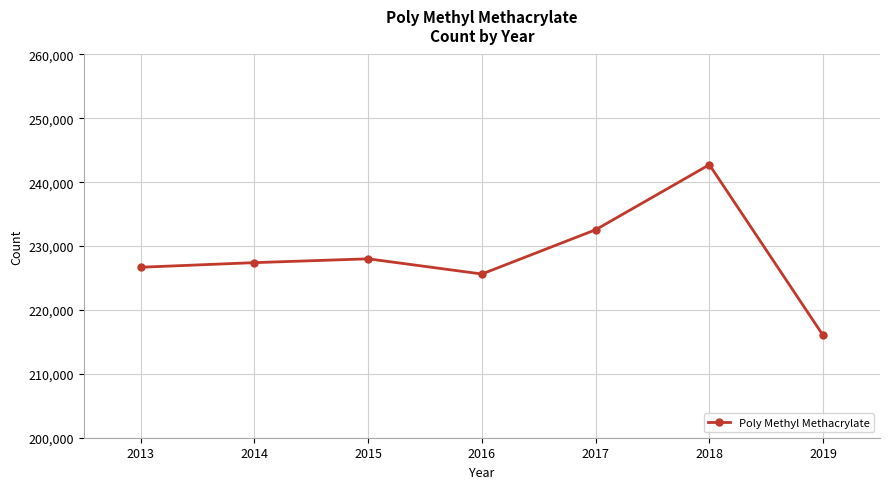

Does the chart display data point markers on the line(s)?

Yes